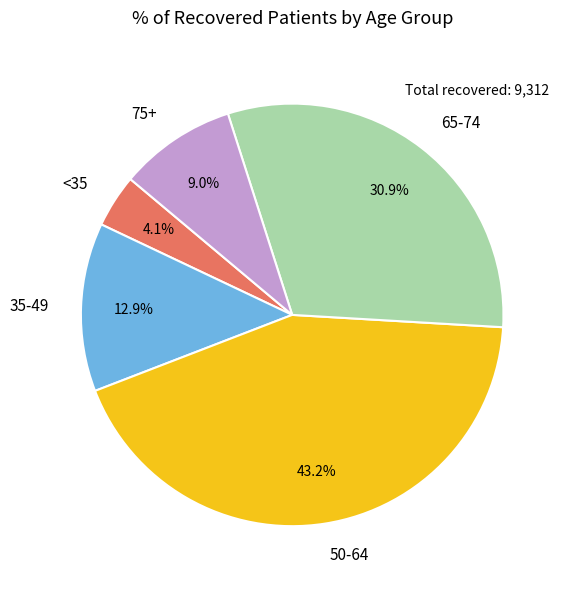

To the nearest percent, what is the average slice percentage?

20%